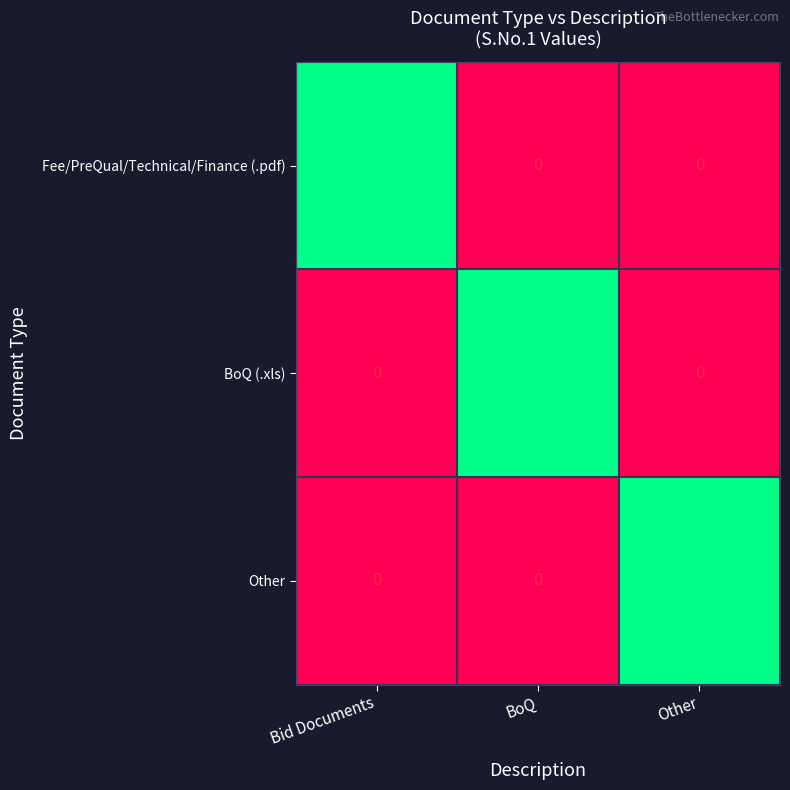

Reading right to left, what are all the values shown in this chart?

Fee/PreQual/Technical/Finance (.pdf): Other=0	BoQ=0	Bid Documents=1
BoQ (.xls): Other=0	BoQ=2	Bid Documents=0
Other: Other=3	BoQ=0	Bid Documents=0